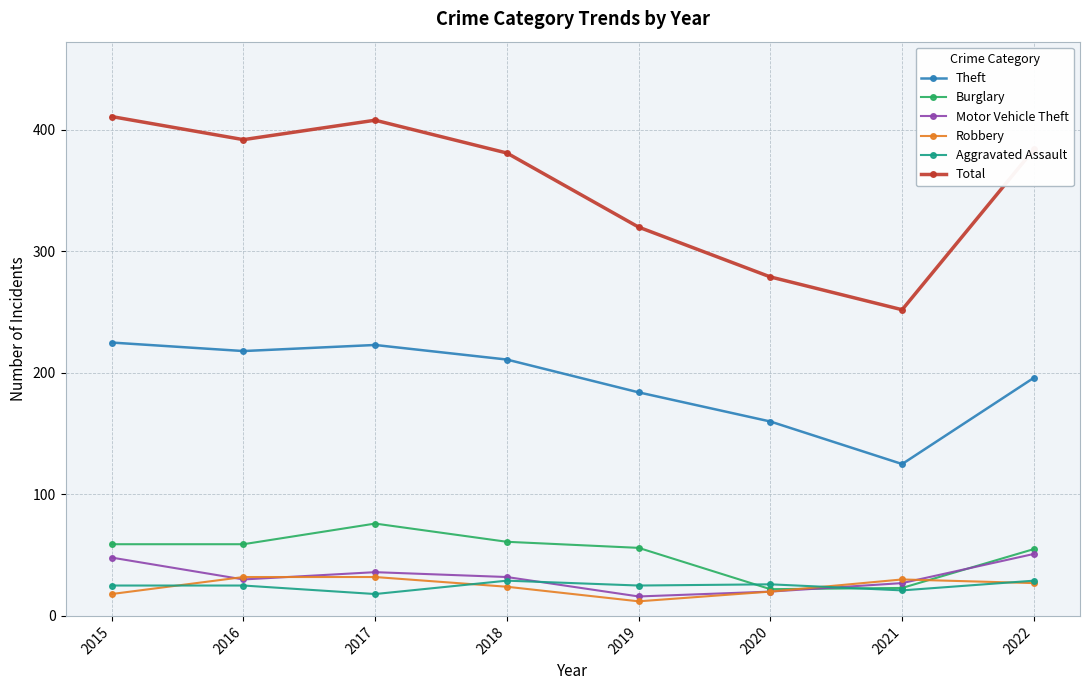

True or false: Robbery has more than 2 interior local peaks.

False